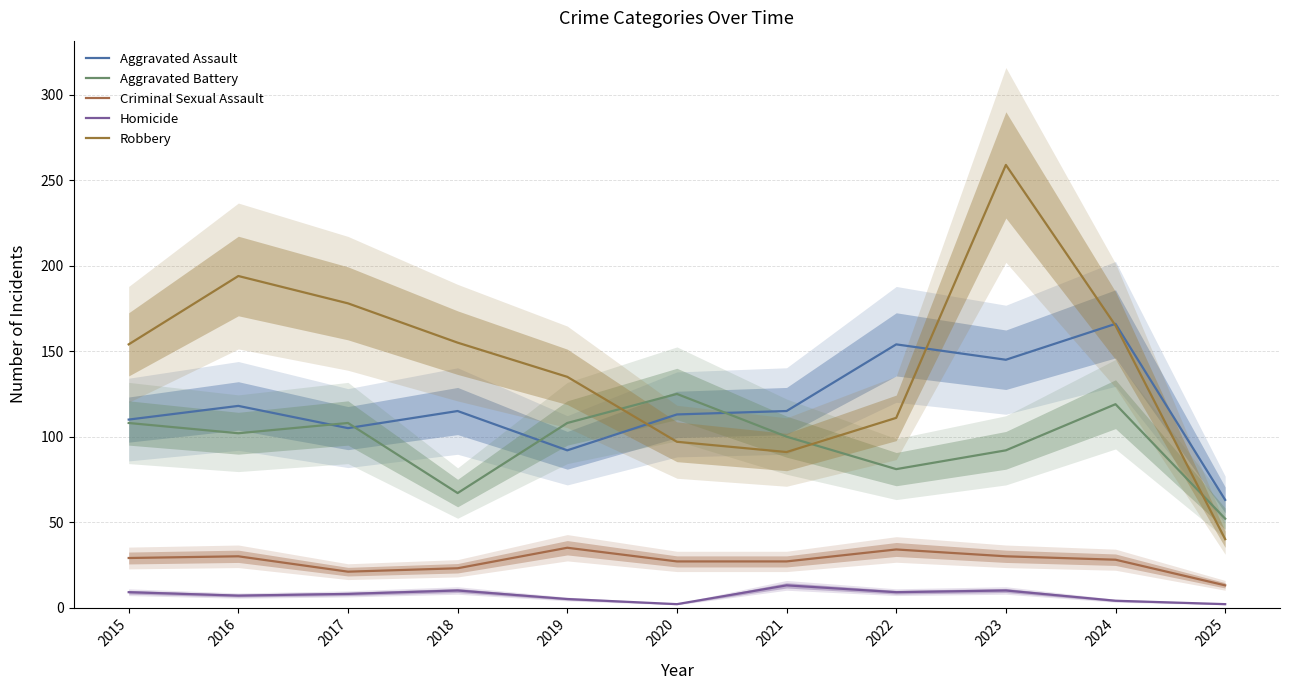

Is the value of Homicide at 2023 greater than the value of Robbery at 2016?

No